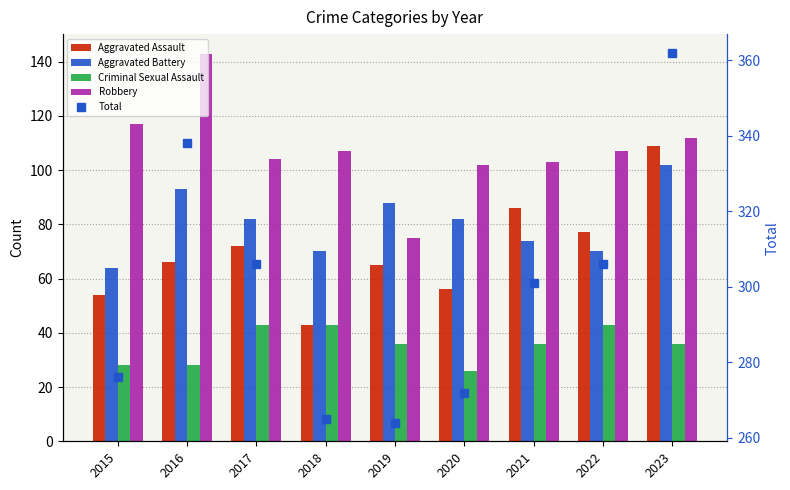

What is the sum of the Robbery values at 2016 and 2019?

218